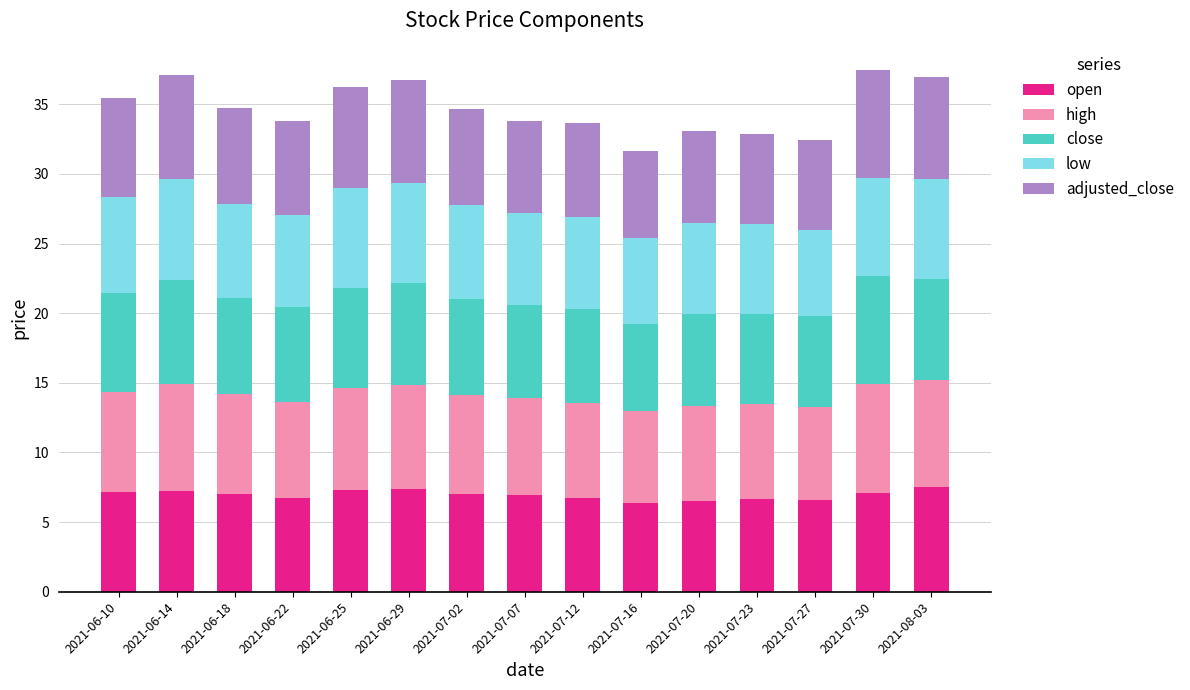

Is it true that open equals 7.3 at 2021-06-25?

True